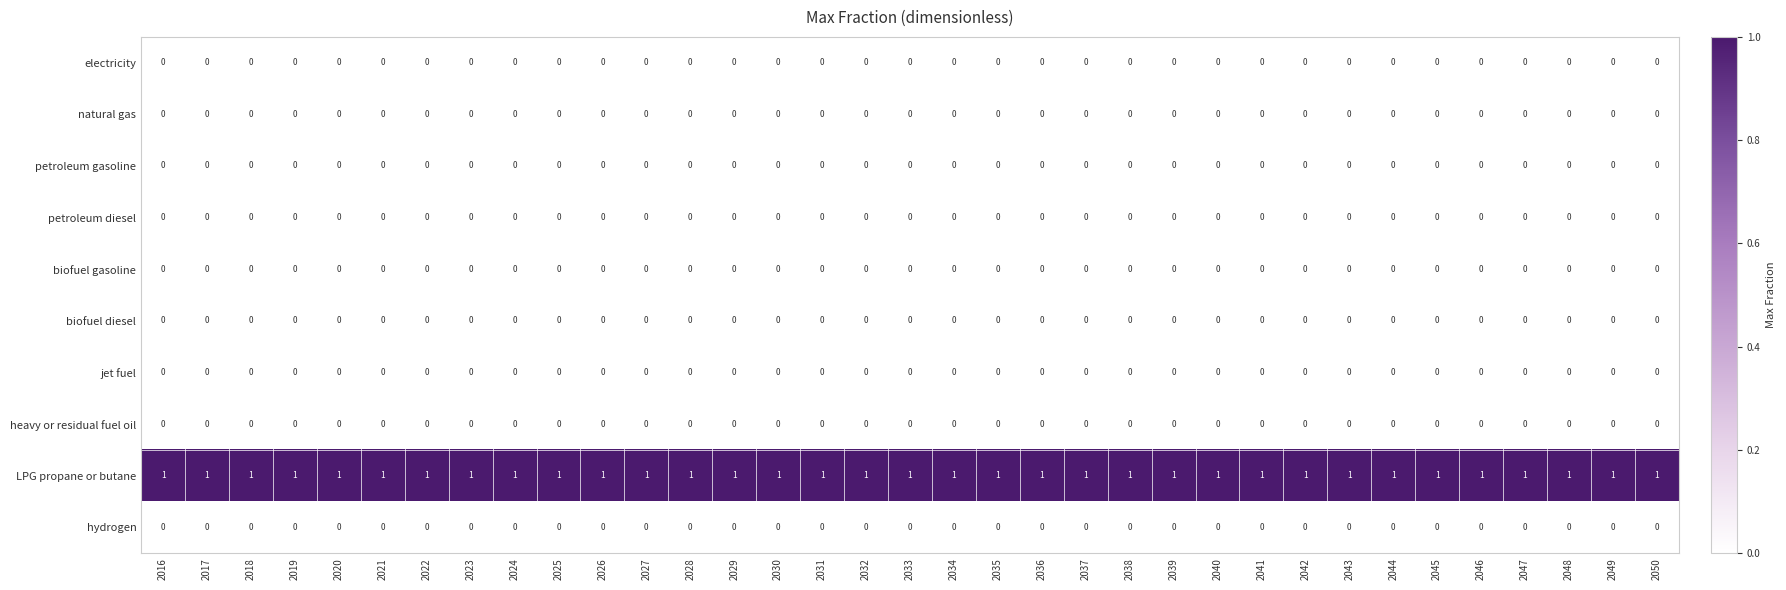

The value of LPG propane or butane at 2024 is 1. True or false?

True